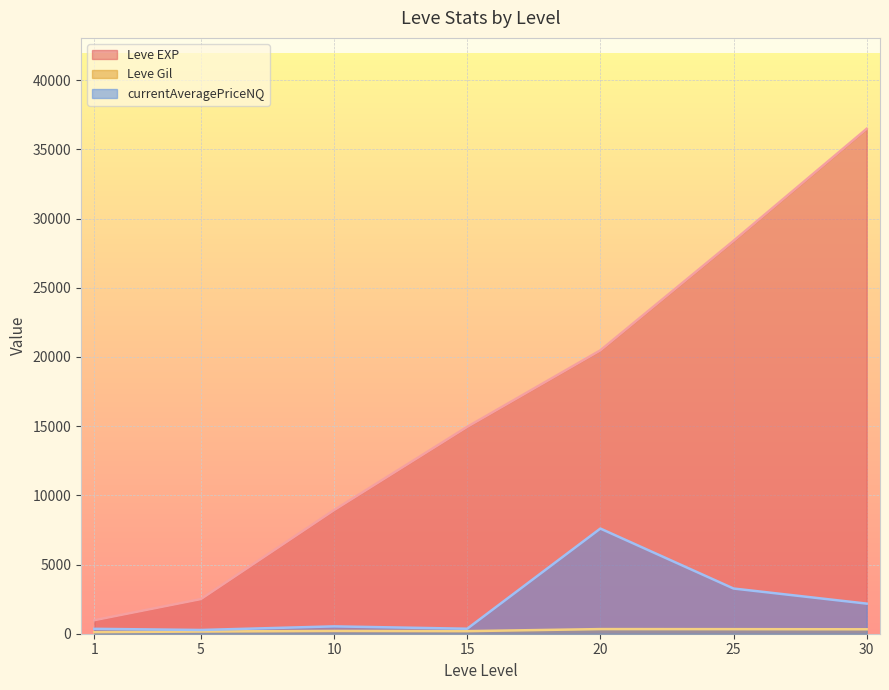

Which series has the widest spread of values?

Leve EXP